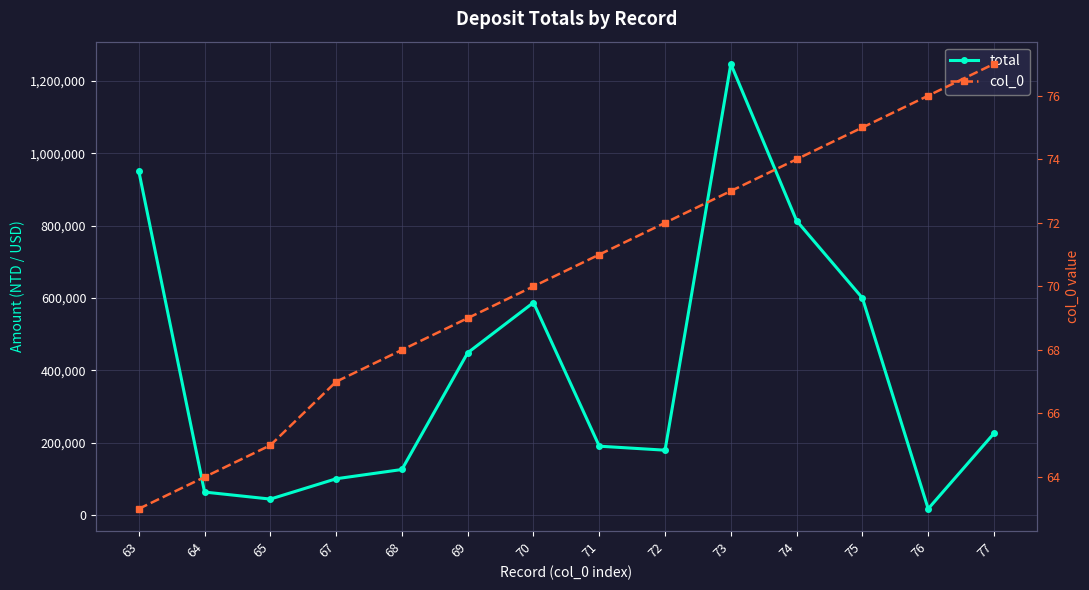

True or false: col_0 has a value of 32 at 76.

False